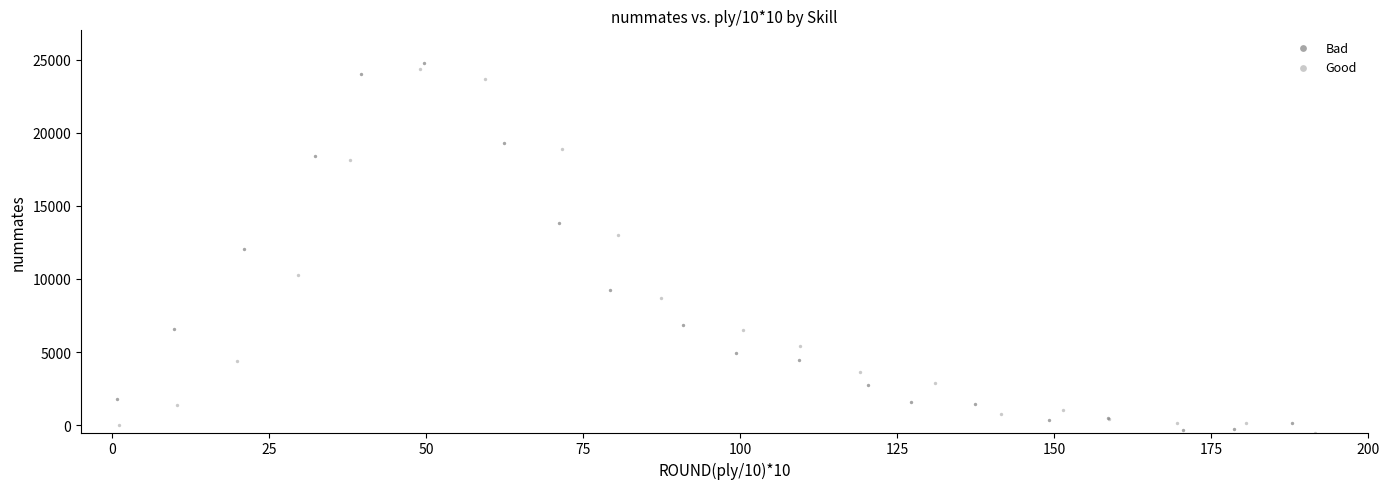

What are all the series names shown in the legend?

Bad, Good